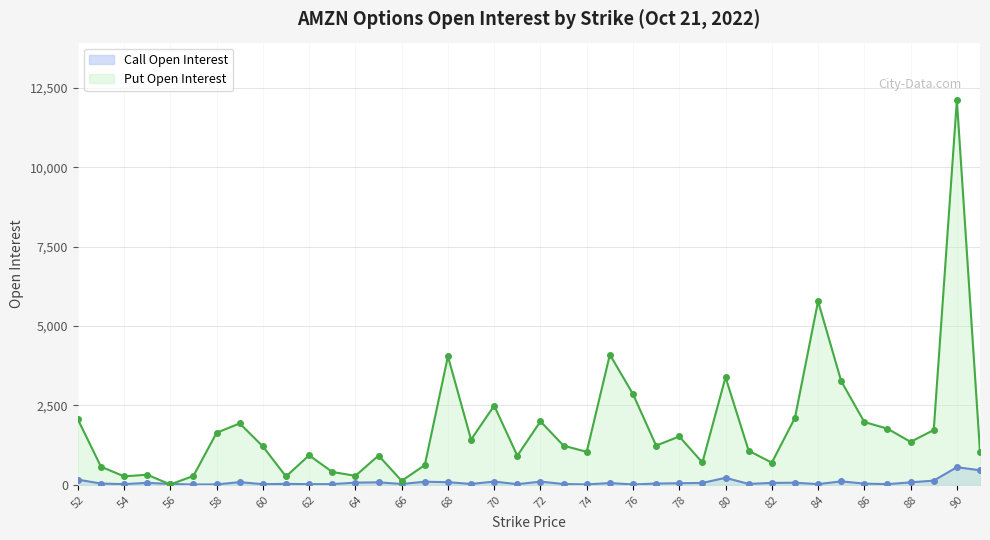

What is the value of the Put Open Interest point at the 9th from the left?

1210